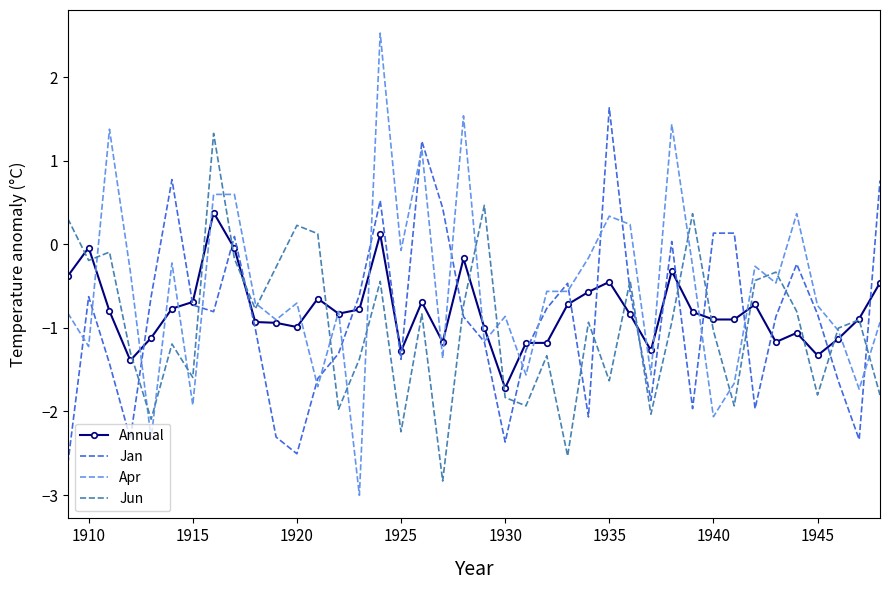

What is the maximum value for Apr?

2.5